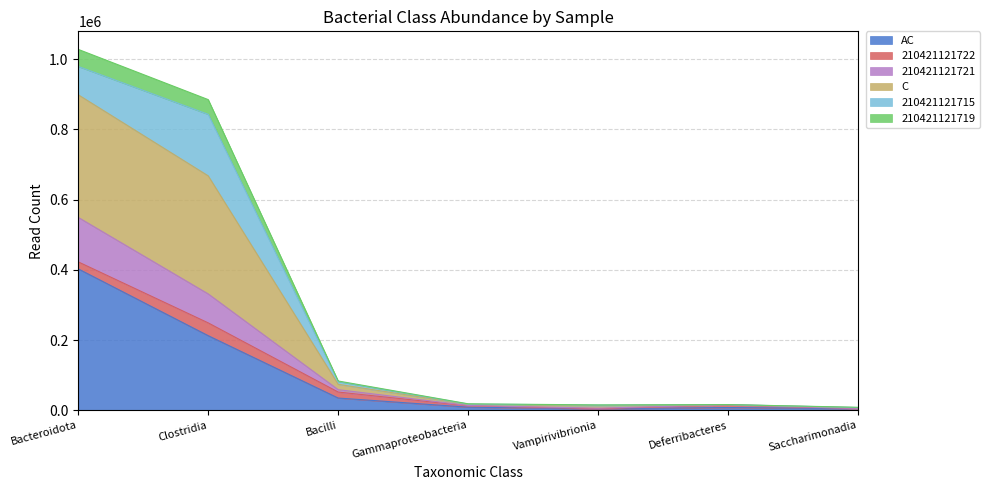

What is the label of the 3rd point from the right?

Vampirivibrionia